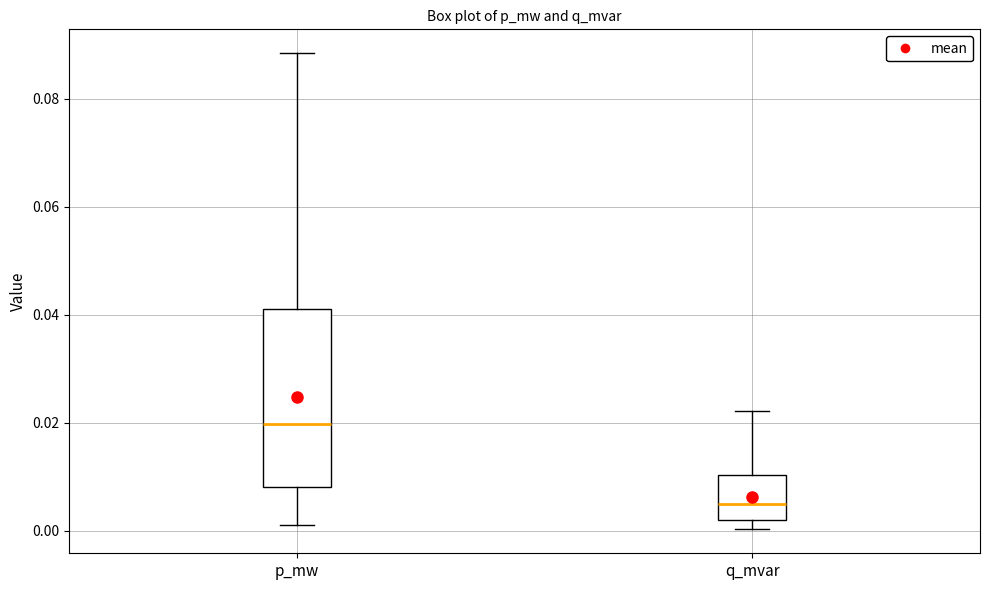

Which box's median line is the highest?

p_mw